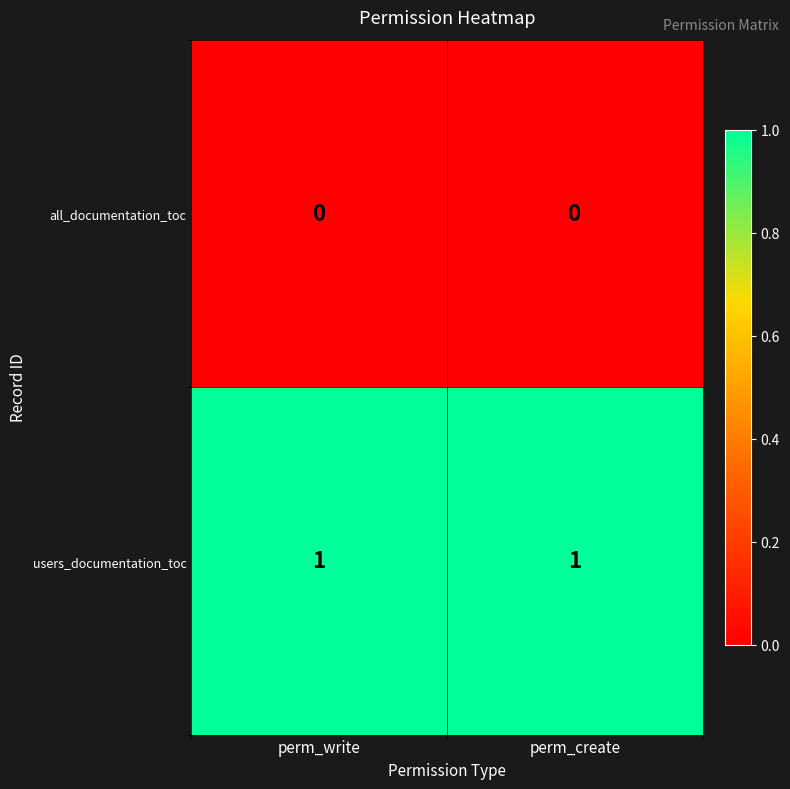

Reading right to left, extract all data points from this chart.

all_documentation_toc: 0	0
users_documentation_toc: 1	1